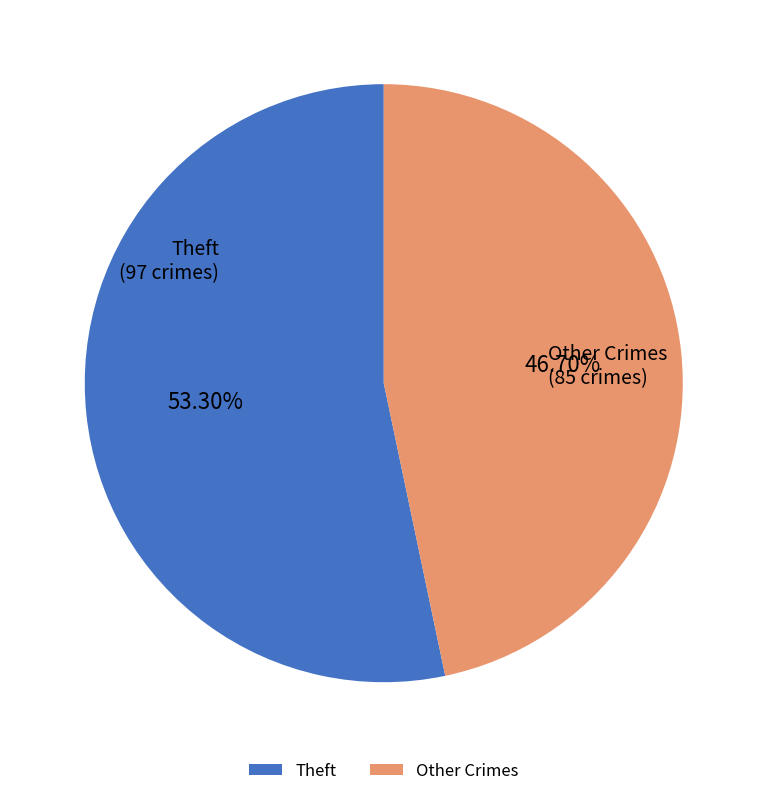

Rank the categories by value from highest to lowest.

Theft, Other Crimes